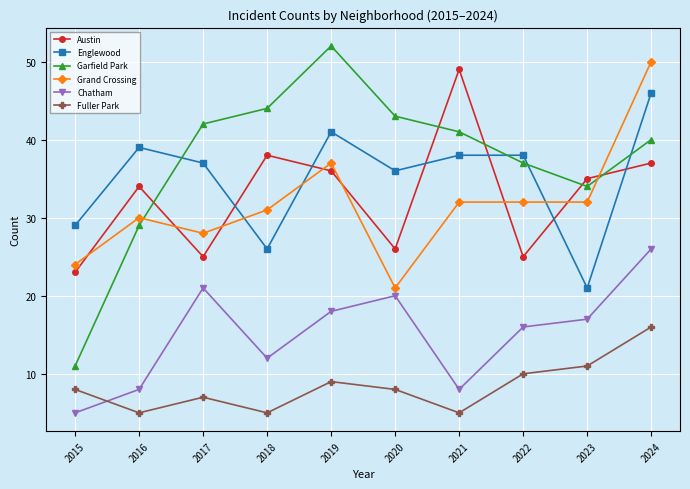

List the series in order of their peak value, lowest first.

Fuller Park, Chatham, Englewood, Austin, Grand Crossing, Garfield Park